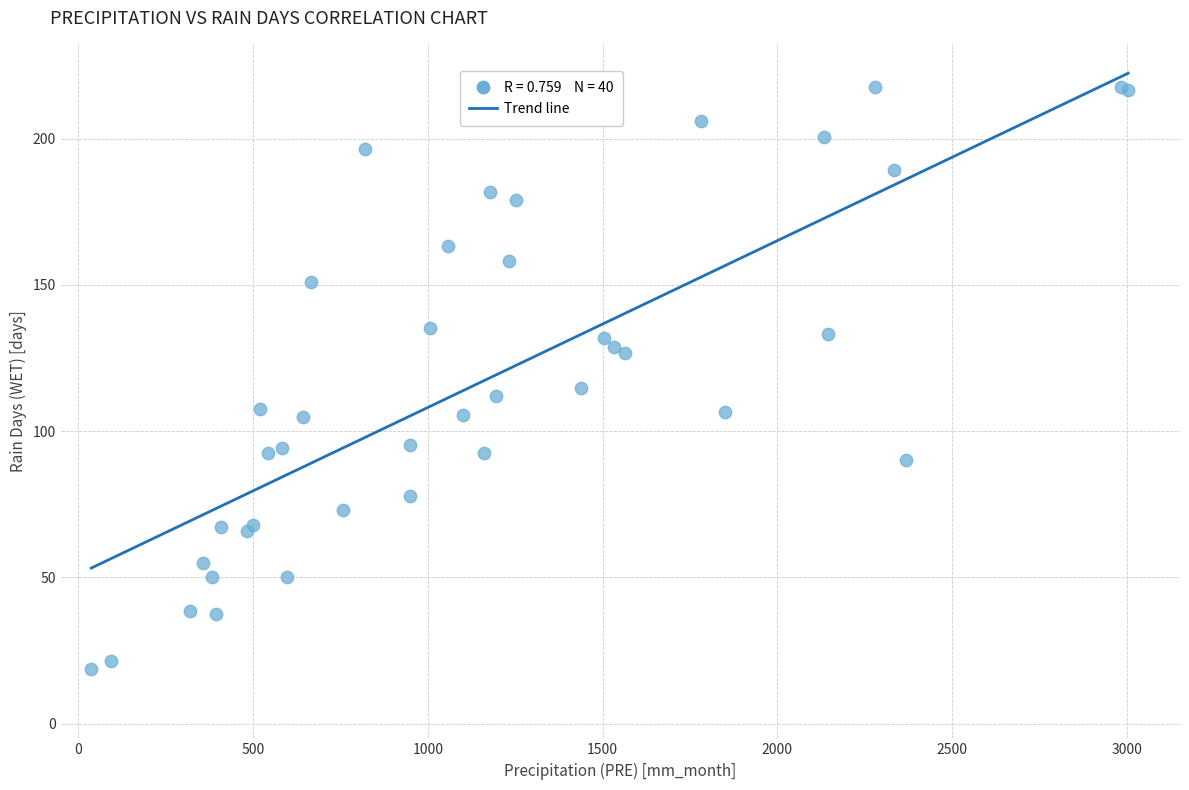

What Y value in the scatter plot is closest to 118?

114.7